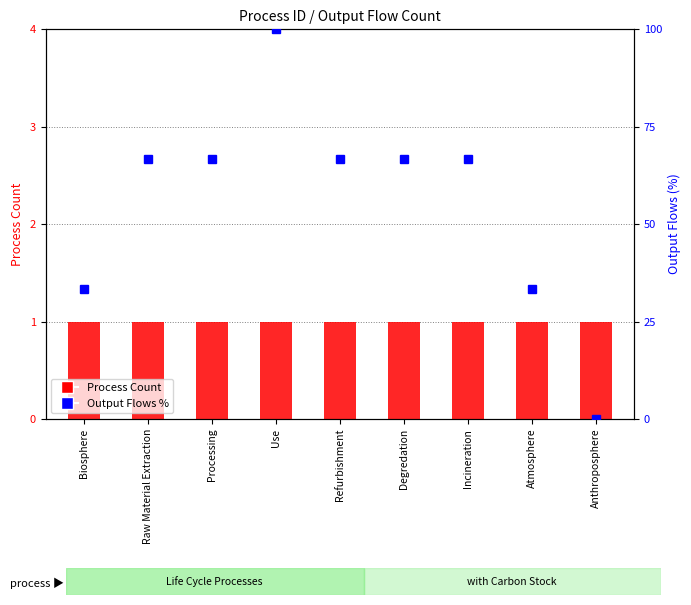

What is the total value across all series at Processing?

67.7